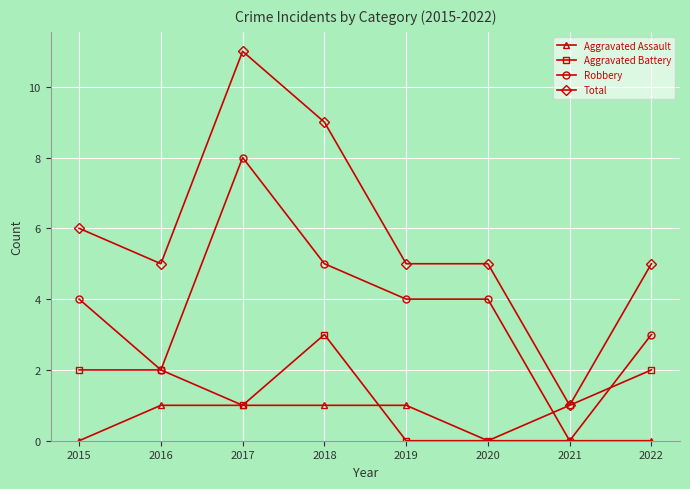

True or false: Total and Aggravated Assault cross at least once.

False